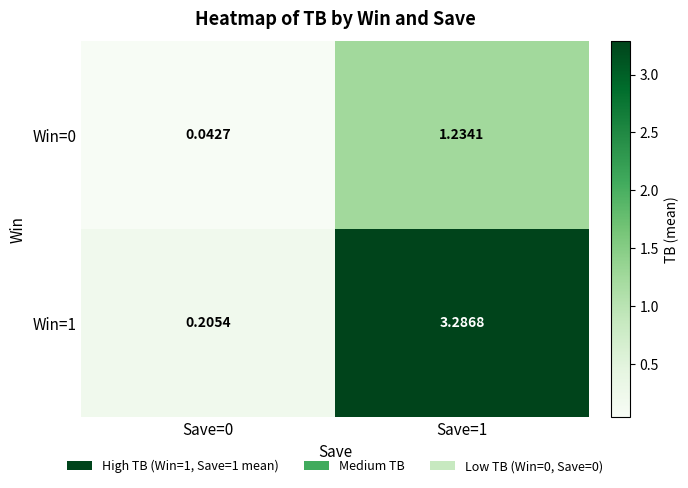

What is the maximum value shown in the chart?

3.3